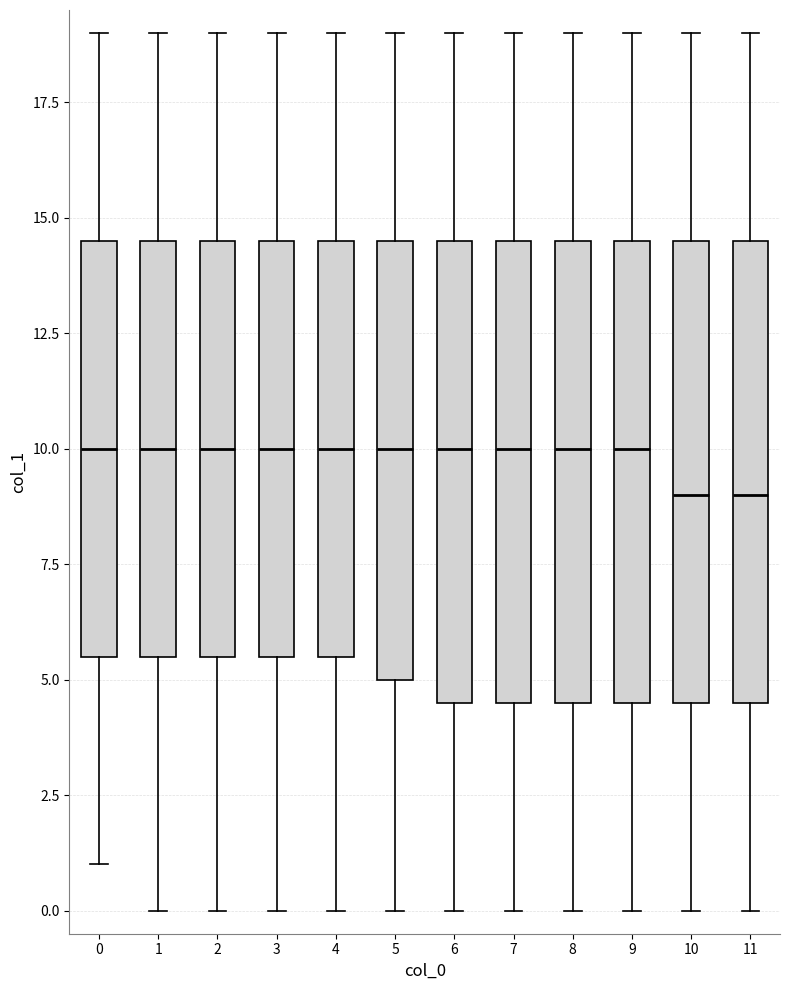

Reading left to right, read every box against the y-axis: the position of its median line, the range the box covers, and the ends of its whiskers. The values are not printed on the chart, so give them approximately, as read against the axis.

0: median 10.0, box 5.5 to 14.5, whiskers 1.0 to 19.0
1: median 10.0, box 5.5 to 14.5, whiskers 0.0 to 19.0
2: median 10.0, box 5.5 to 14.5, whiskers 0.0 to 19.0
3: median 10.0, box 5.5 to 14.5, whiskers 0.0 to 19.0
4: median 10.0, box 5.5 to 14.5, whiskers 0.0 to 19.0
5: median 10.0, box 5.0 to 14.5, whiskers 0.0 to 19.0
6: median 10.0, box 4.5 to 14.5, whiskers 0.0 to 19.0
7: median 10.0, box 4.5 to 14.5, whiskers 0.0 to 19.0
8: median 10.0, box 4.5 to 14.5, whiskers 0.0 to 19.0
9: median 10.0, box 4.5 to 14.5, whiskers 0.0 to 19.0
10: median 9.0, box 4.5 to 14.5, whiskers 0.0 to 19.0
11: median 9.0, box 4.5 to 14.5, whiskers 0.0 to 19.0